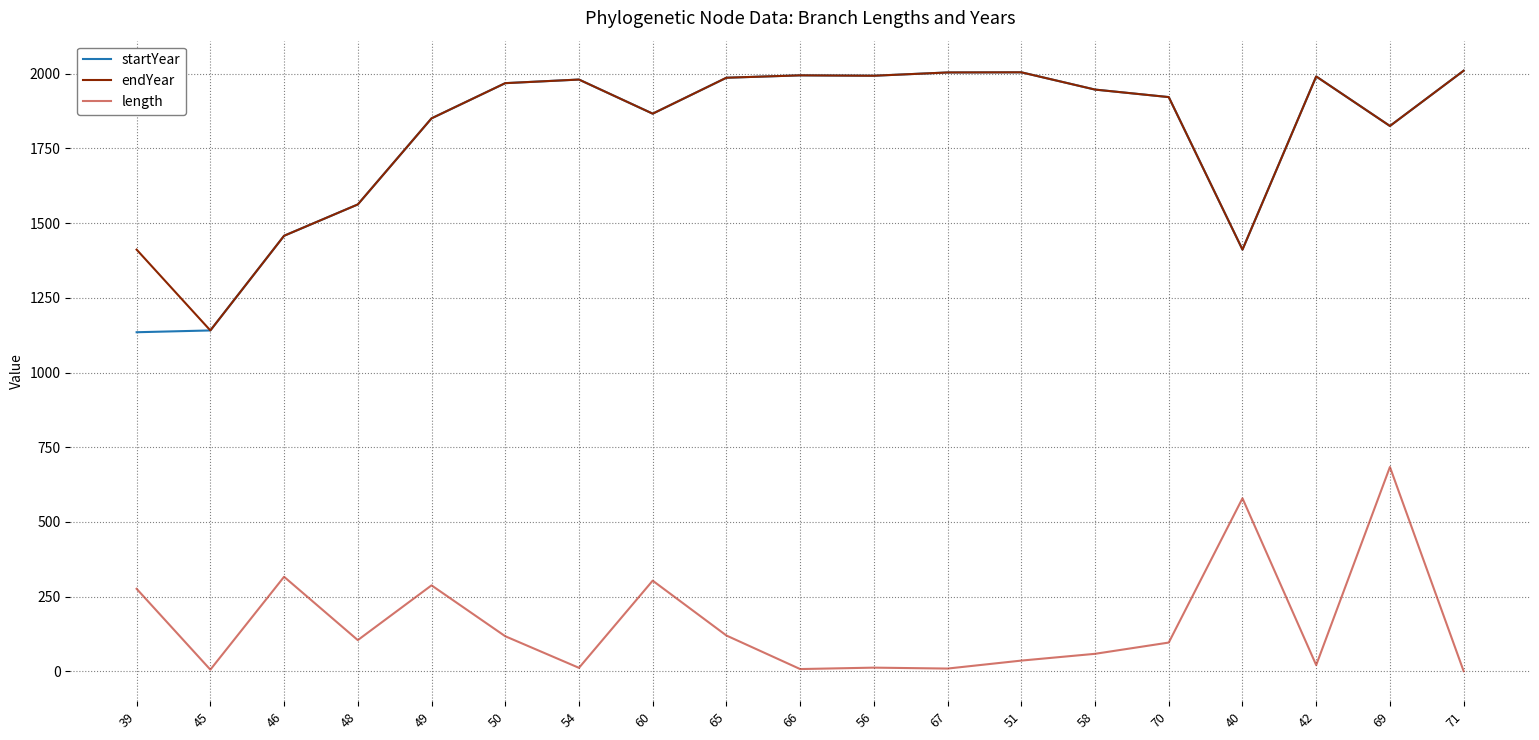

At which label does endYear reach its minimum?

45